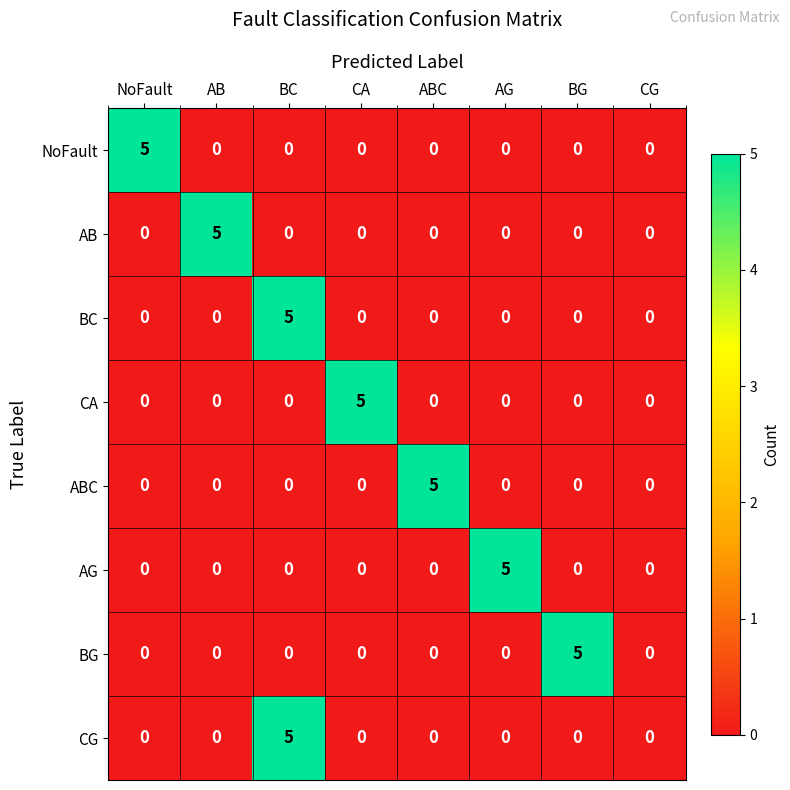

How many data points does each series have?

8